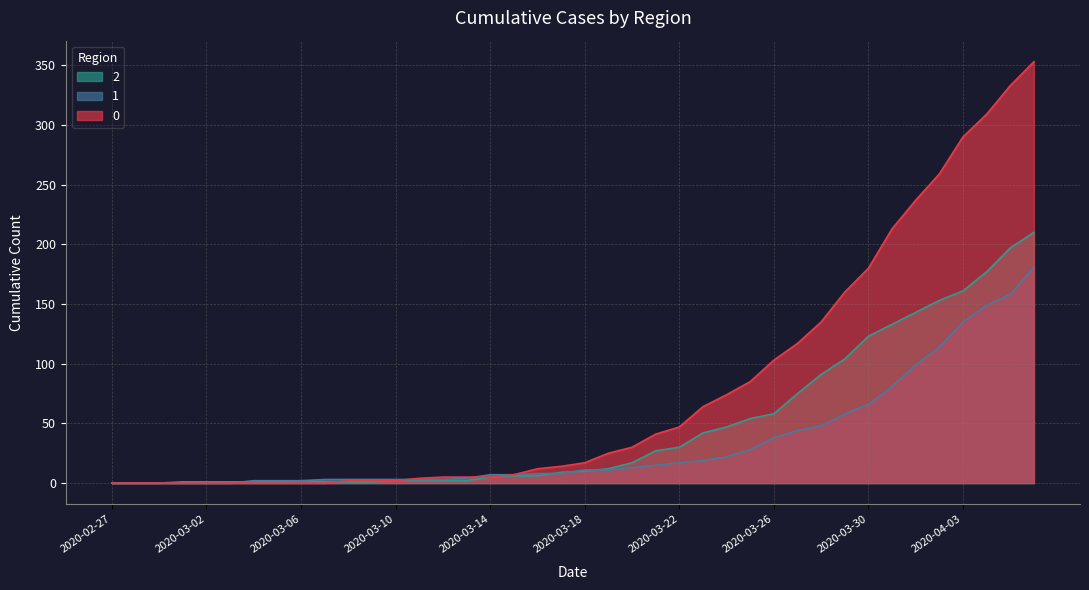

What is the sum of all 0 values?

3130